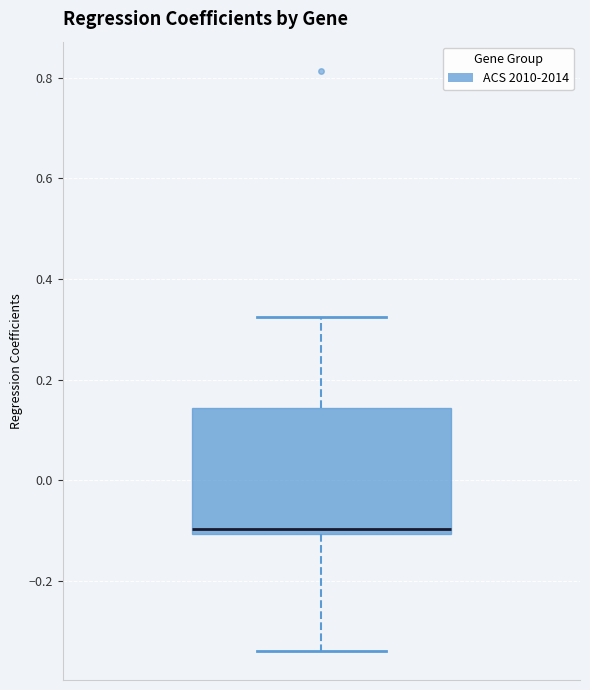

Transcribe this box plot: give where the median line is, the range the box spans, and where the two whiskers end, as read against the y-axis. The values are not printed on the chart, so give them approximately, as read against the axis.

median -0.10 (just above the box's lower edge), box -0.10 to 0.14, whiskers -0.34 to 0.32